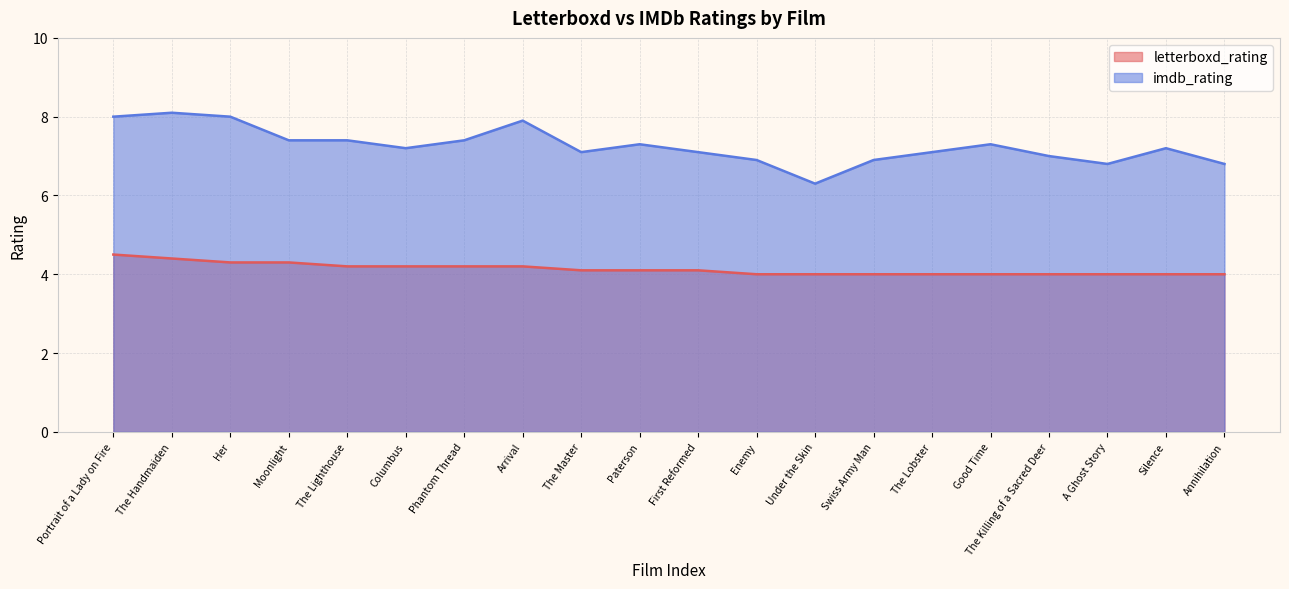

Read the letterboxd_rating value at Silence.

4.0